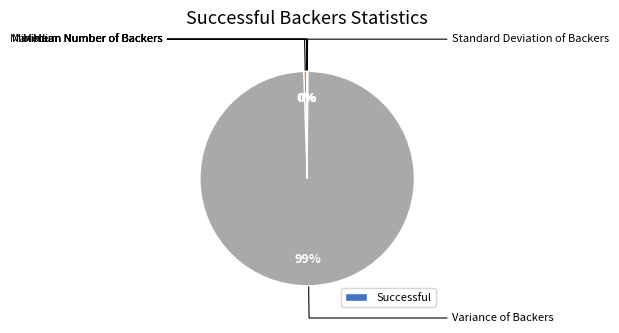

Is there any slice that represents more than half of the pie?

Yes